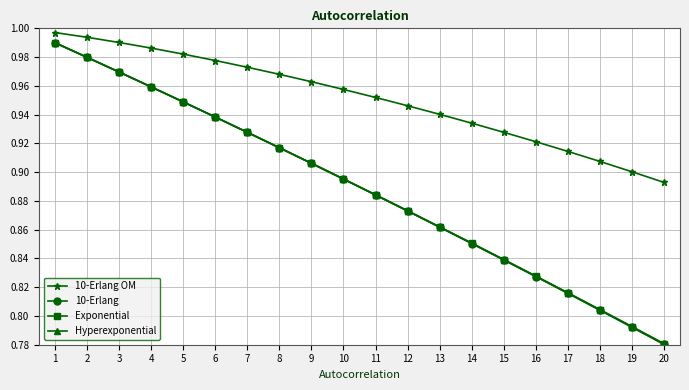

Which series changed the most between 7 and 15?

10-Erlang